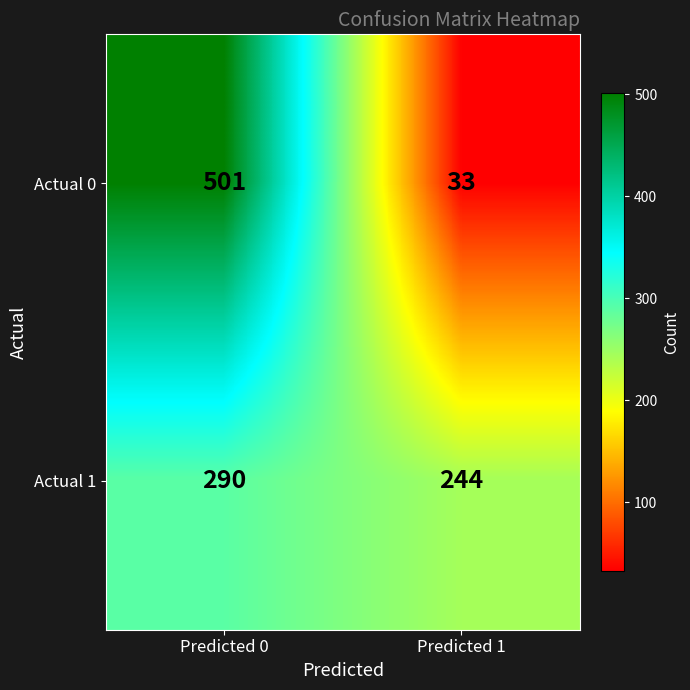

Count the number of data series in this chart.

2